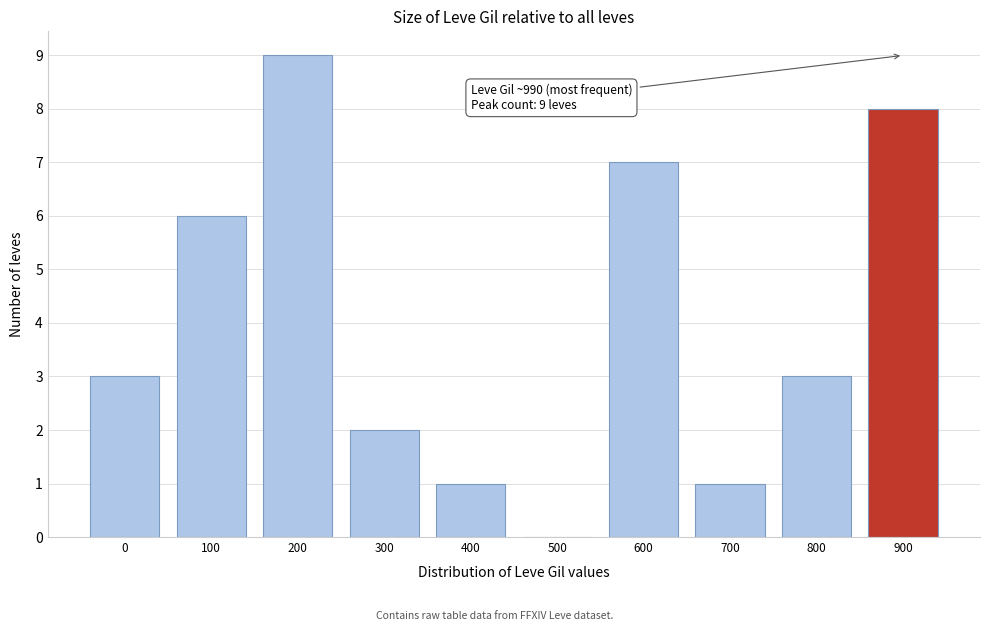

Reading right to left, list all the values displayed in this chart.

900=8	800=3	700=1	600=7	500=0	400=1	300=2	200=9	100=6	0=3